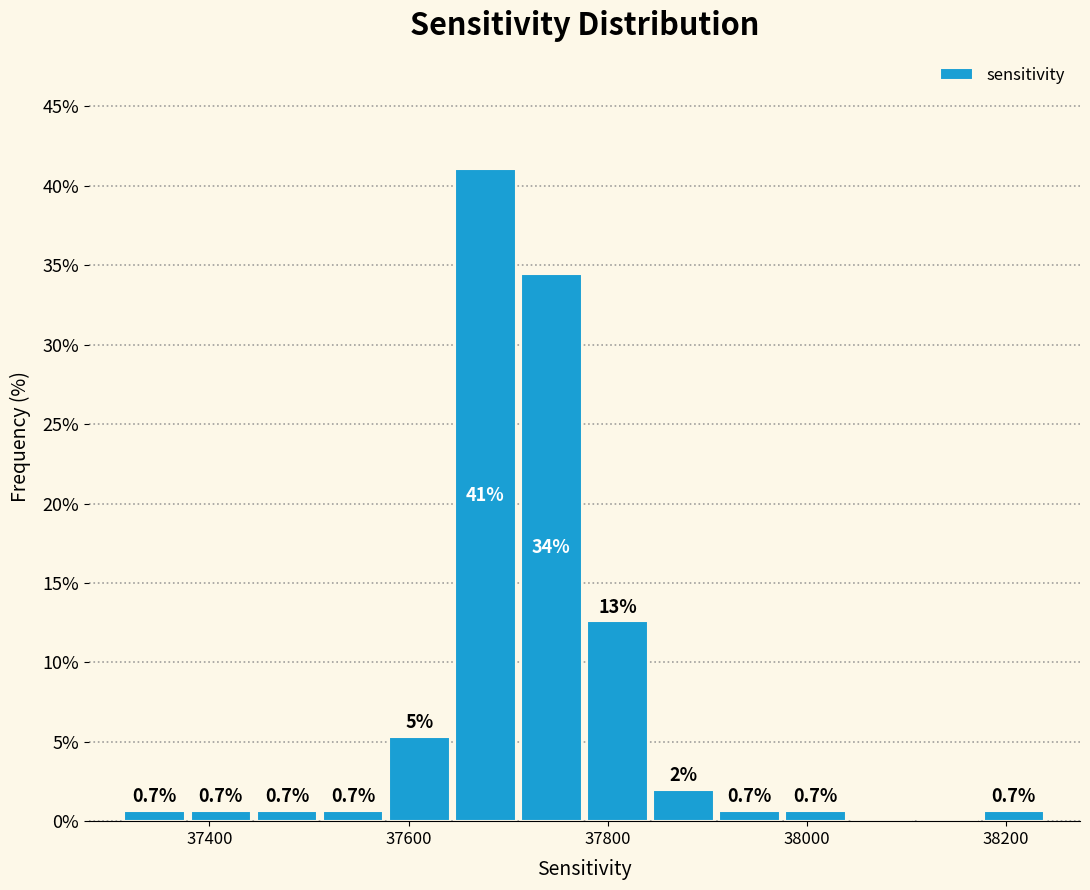

Read against the x-axis, roughly where is the centre of the tallest bar?

37680